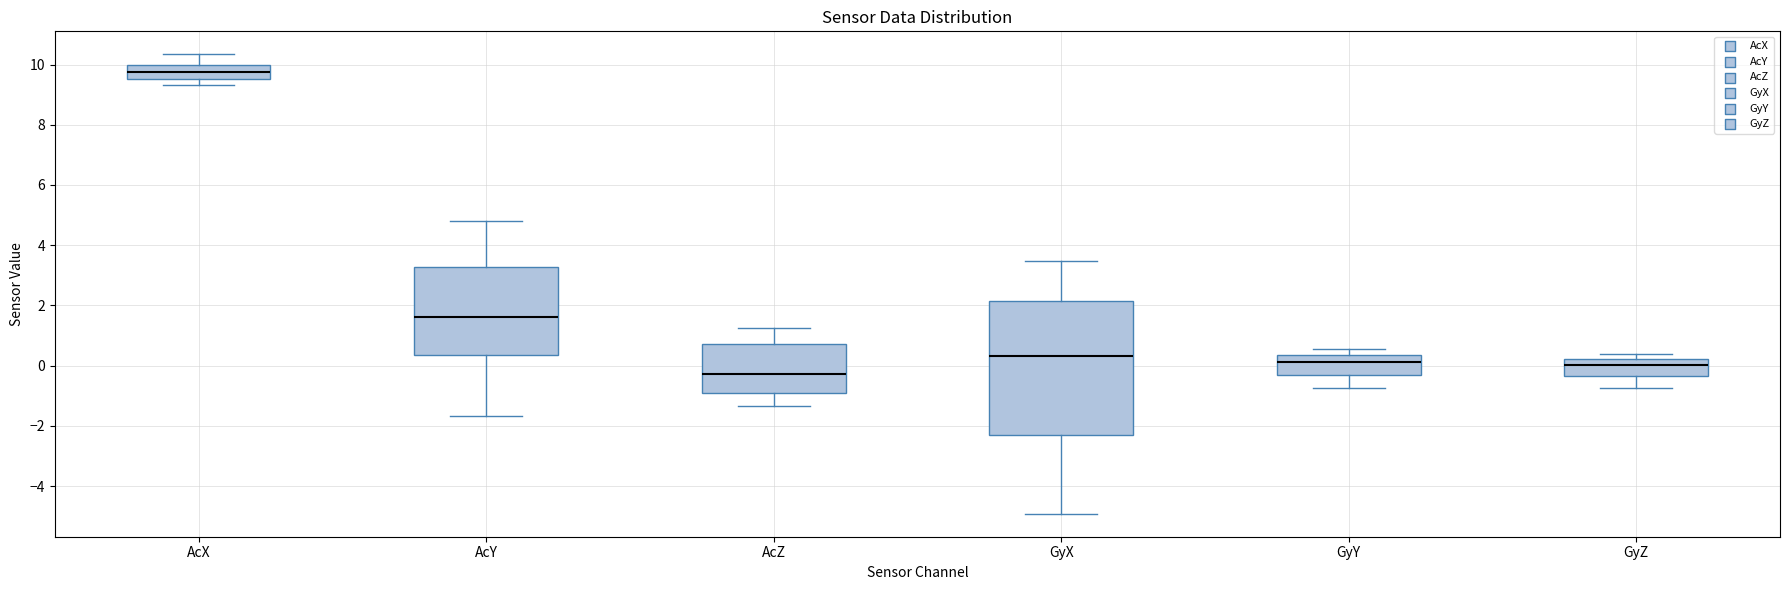

Which box is the tallest, from its lower edge to its upper edge?

GyX